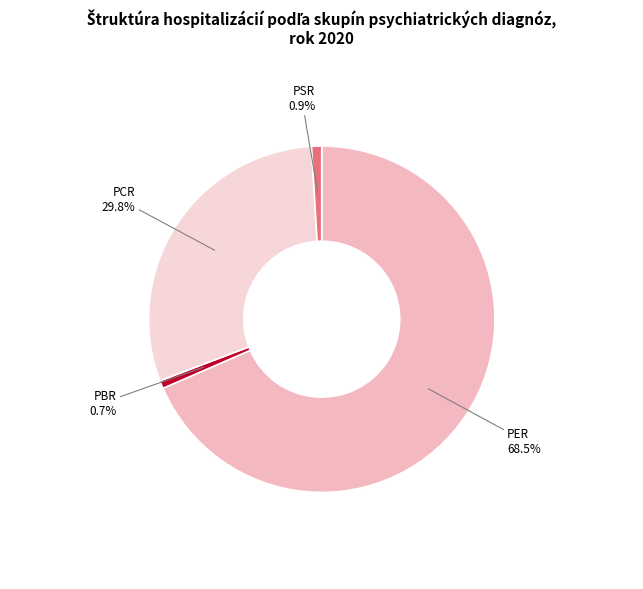

What is the largest slice in the pie chart?

PER